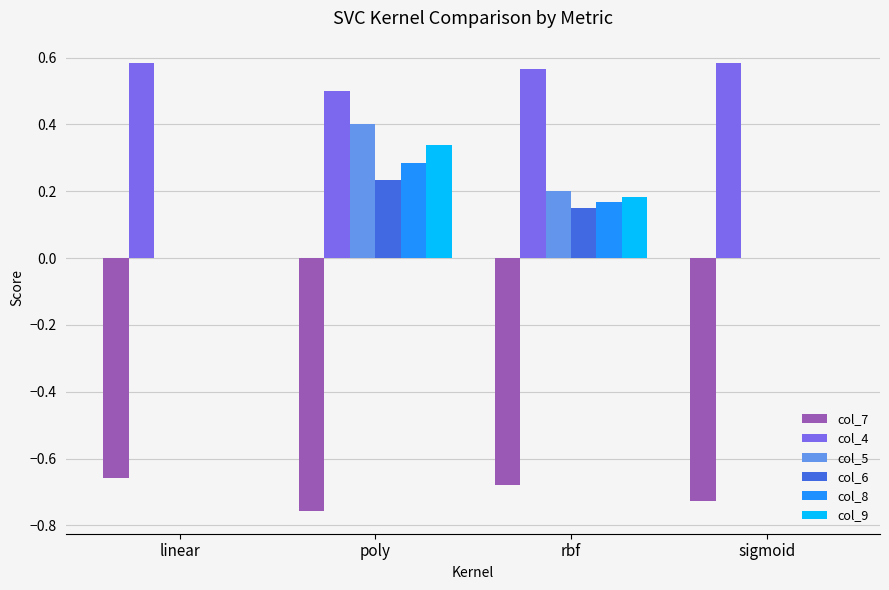

Which series has the largest total across all categories?

col_4